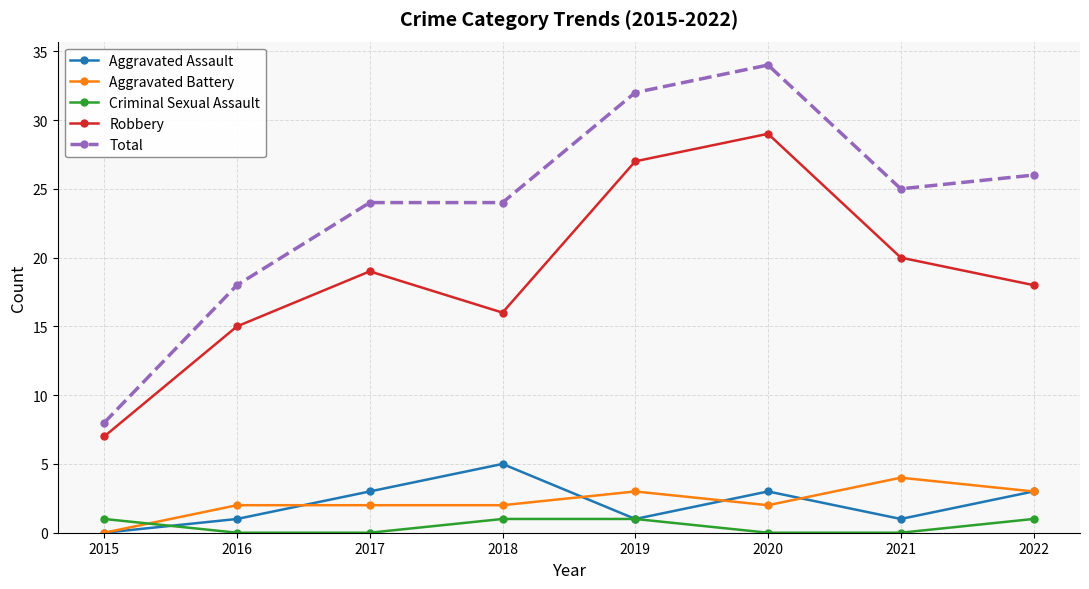

Reading left to right, list all the values displayed in this chart.

Aggravated Assault: 0	1	3	5	1	3	1	3
Aggravated Battery: 0	2	2	2	3	2	4	3
Criminal Sexual Assault: 1	0	0	1	1	0	0	1
Robbery: 7	15	19	16	27	29	20	18
Total: 8	18	24	24	32	34	25	26